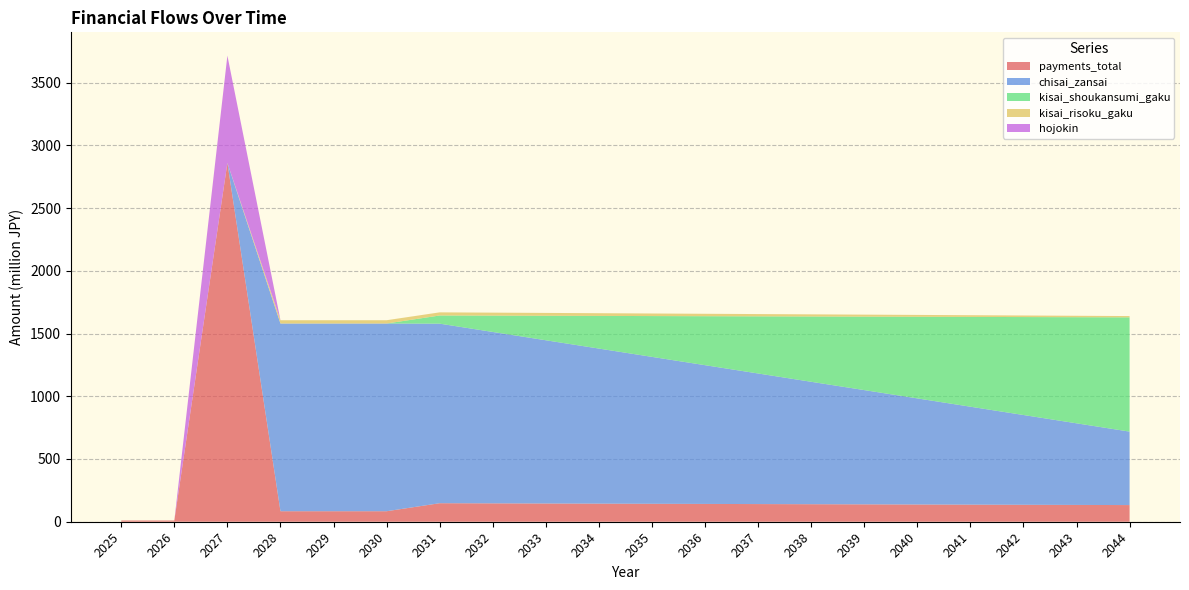

Reading right to left, what are all the values shown in this chart?

payments_total: 132.8	133.9	135.1	136.2	137.4	138.5	139.6	140.8	141.9	143.0	144.2	145.3	146.5	147.6	83.7	83.7	83.7	2860.0	10.0	10.0
chisai_zansai: 585.5	650.5	715.6	780.7	845.7	910.8	975.8	1040.9	1105.9	1171.0	1236.0	1301.1	1366.1	1431.2	1496.2	1496.2	1496.2	0.0	0.0	0.0
kisai_shoukansumi_gaku: 910.8	845.7	780.7	715.6	650.5	585.5	520.4	455.4	390.3	325.3	260.2	195.2	130.1	65.1	0.0	0.0	0.0	0.0	0.0	0.0
kisai_risoku_gaku: 10.2	11.4	12.5	13.7	14.8	15.9	17.1	18.2	19.4	20.5	21.6	22.8	23.9	25.0	26.2	26.2	26.2	0.0	0.0	0.0
hojokin: 0.0	0.0	0.0	0.0	0.0	0.0	0.0	0.0	0.0	0.0	0.0	0.0	0.0	0.0	0.0	0.0	0.0	855.0	0.0	0.0